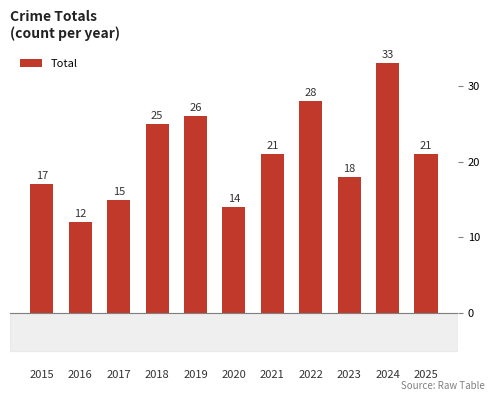

Reading right to left, list all the values displayed in this chart.

2025=21	2024=33	2023=18	2022=28	2021=21	2020=14	2019=26	2018=25	2017=15	2016=12	2015=17